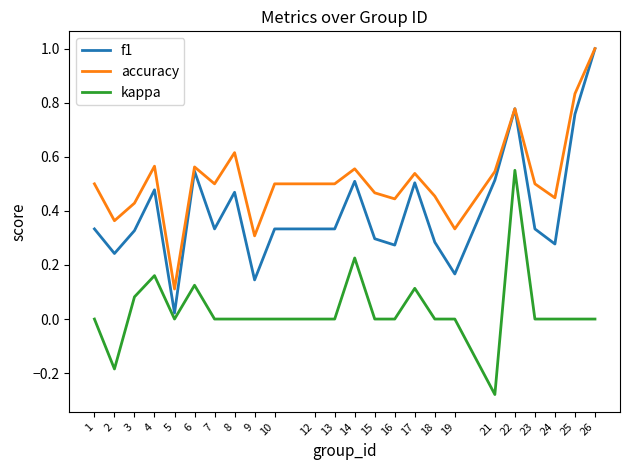

At which label is accuracy closest to 0?

5